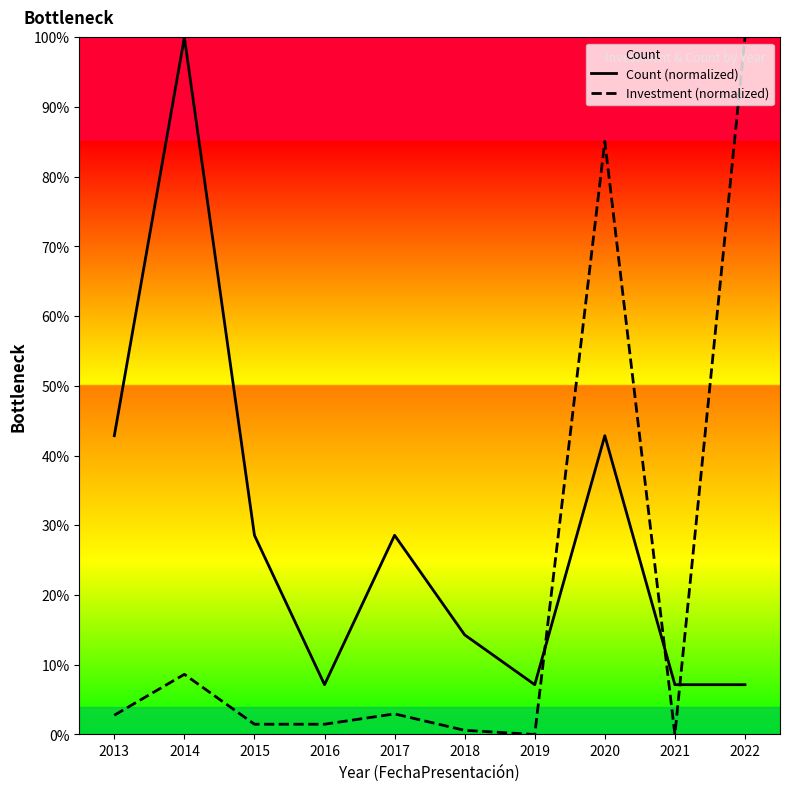

What is the difference between the maximum and minimum values in the Investment (normalized) series?

100.0